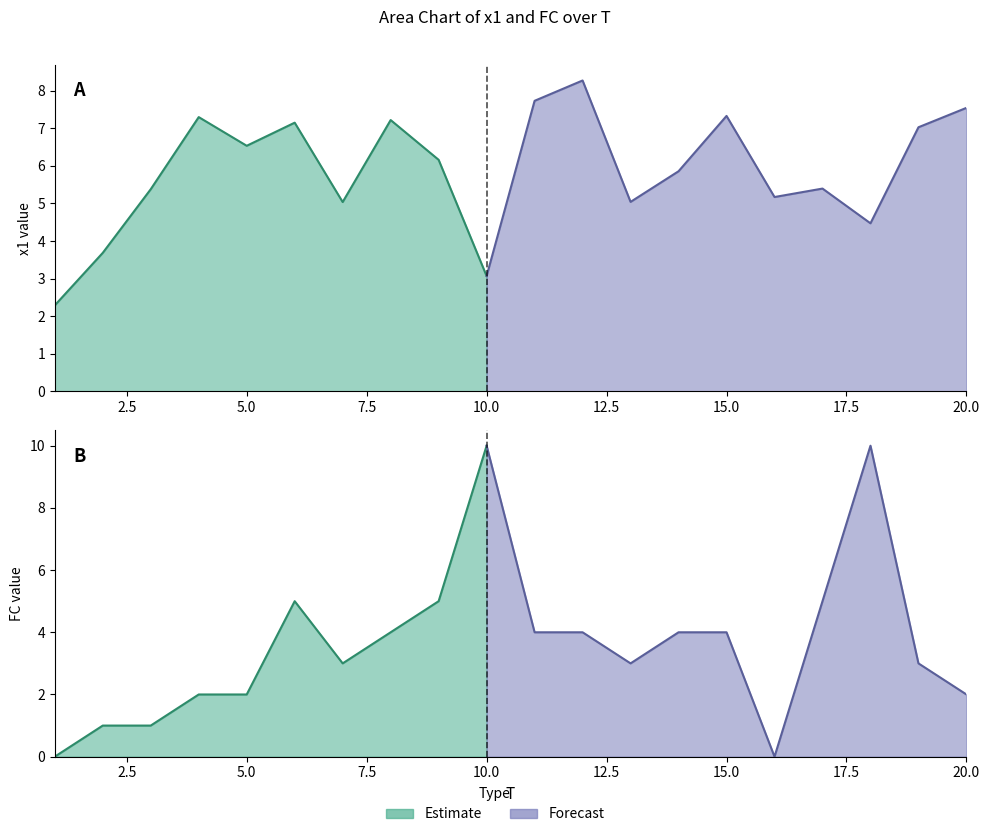

What is the value of the FC point at the 7th from the left?

3.0